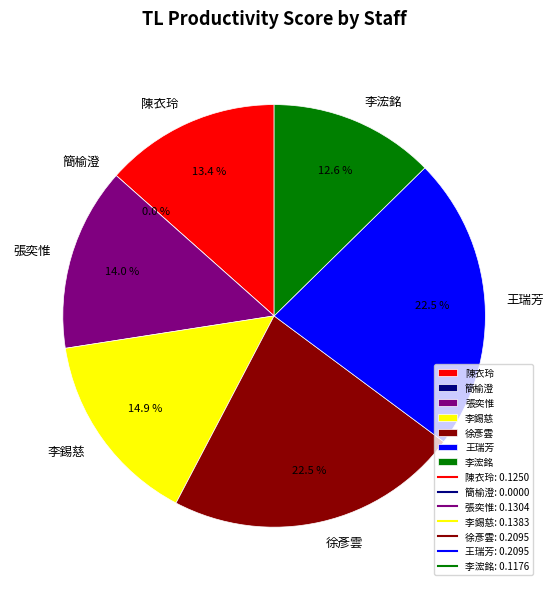

The 王瑞芳 slice represents 10% of the pie. True or false?

False